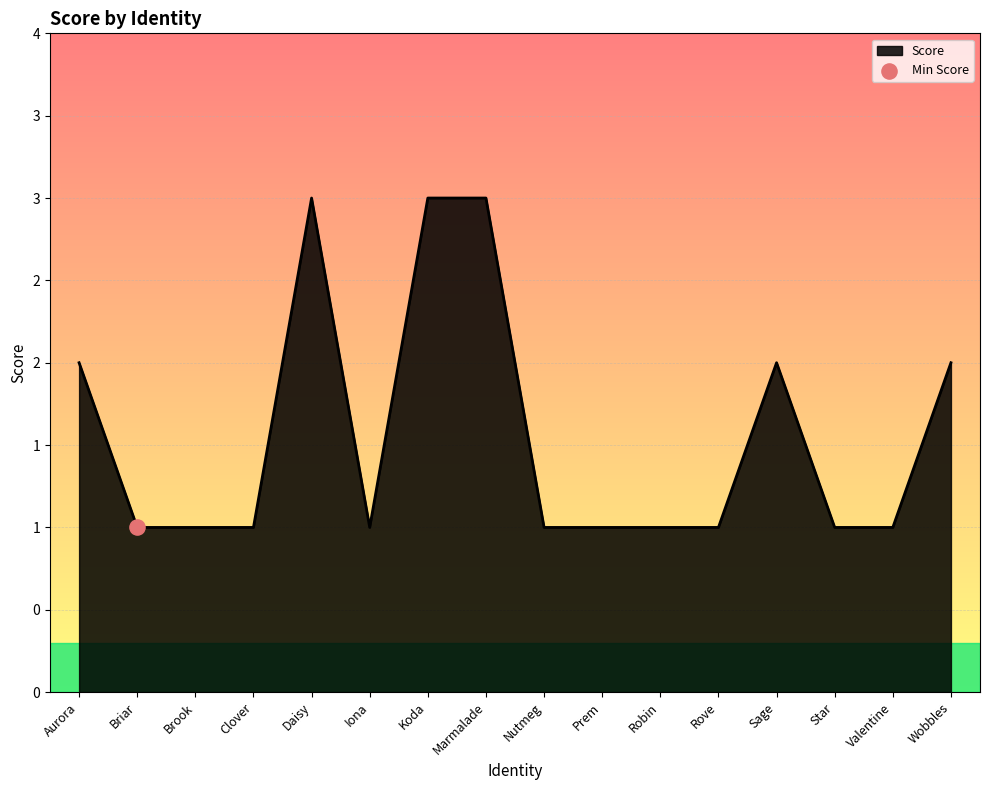

What is the change in value from Marmalade to Nutmeg?

-2